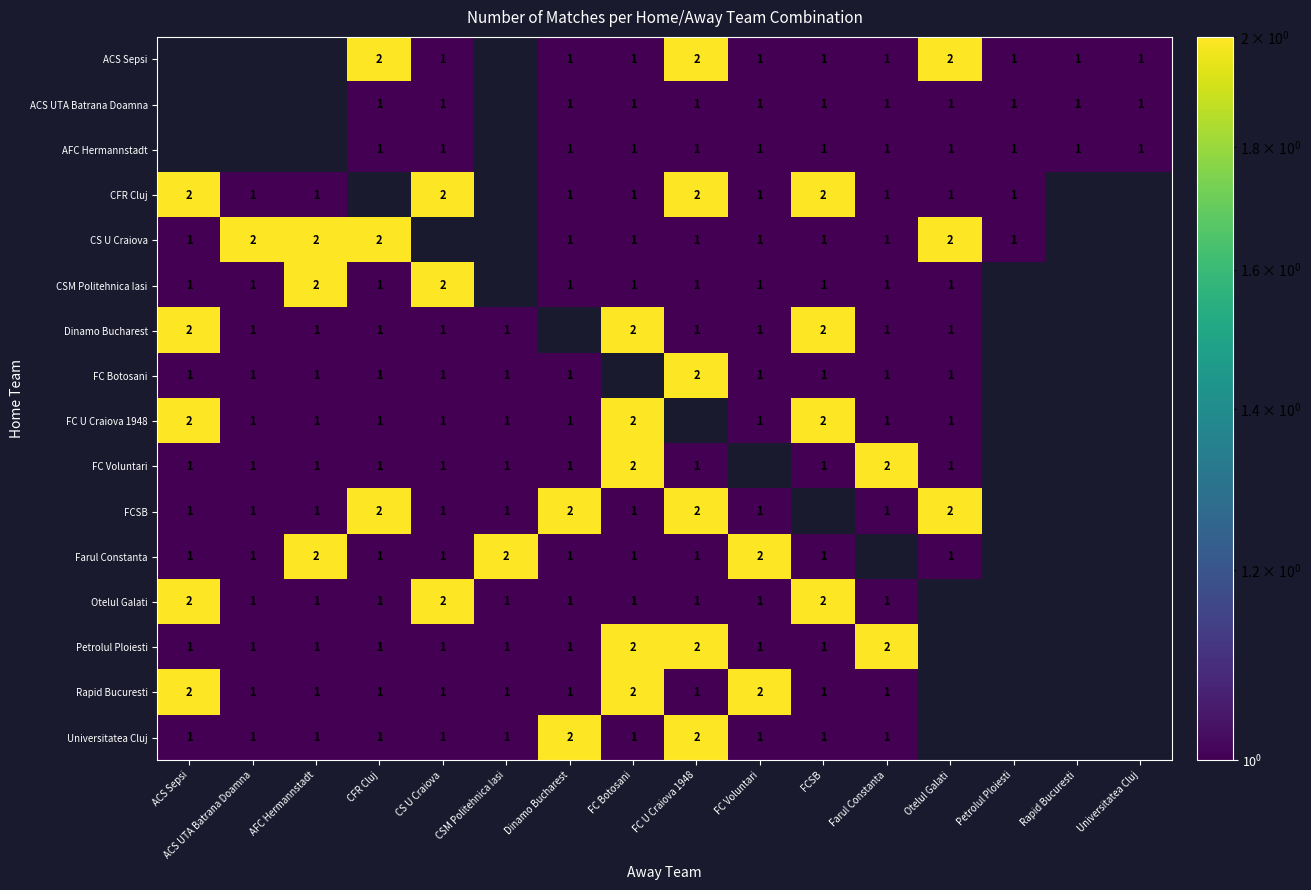

Between Otelul Galati and Dinamo Bucharest, which is larger?

Otelul Galati